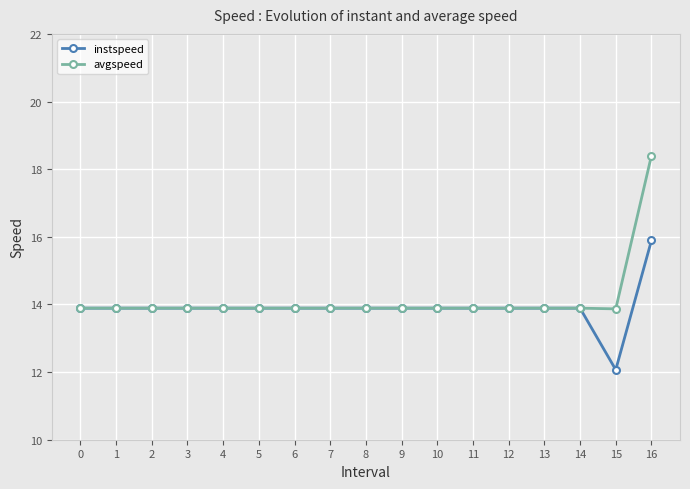

What is the sum of all instspeed values?

236.3